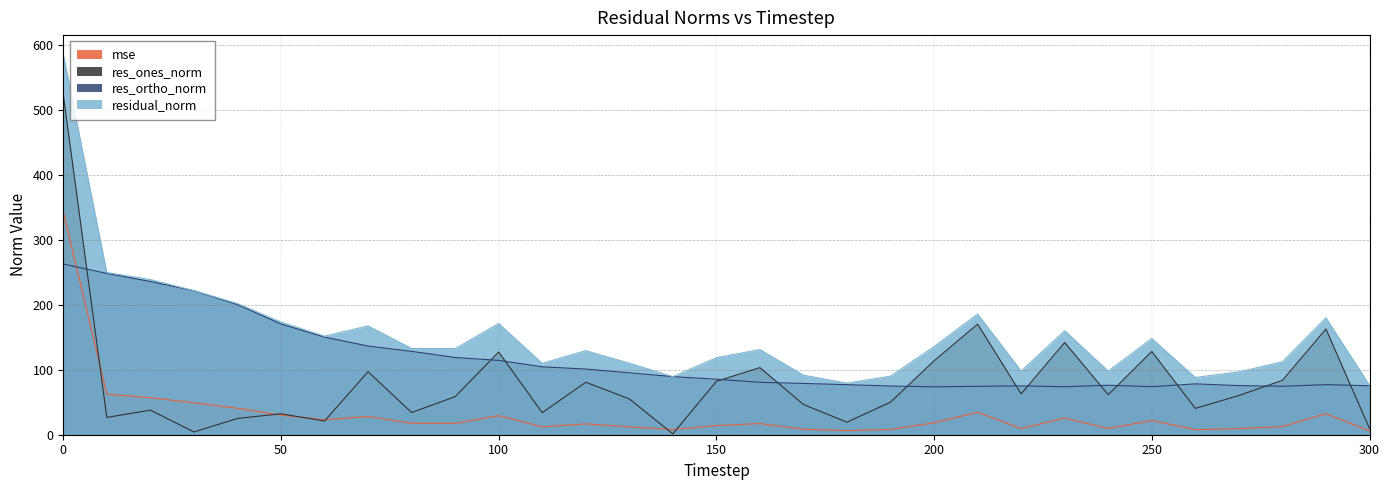

What is the difference between the highest and lowest values at 100?

141.9